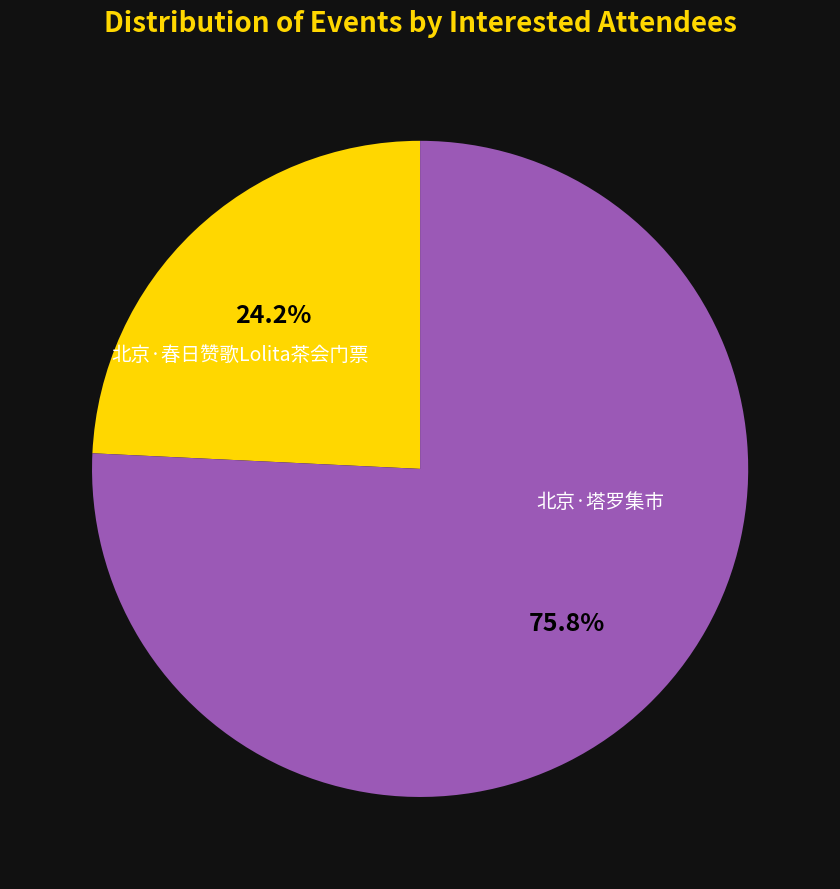

Is there a majority slice in this chart?

Yes